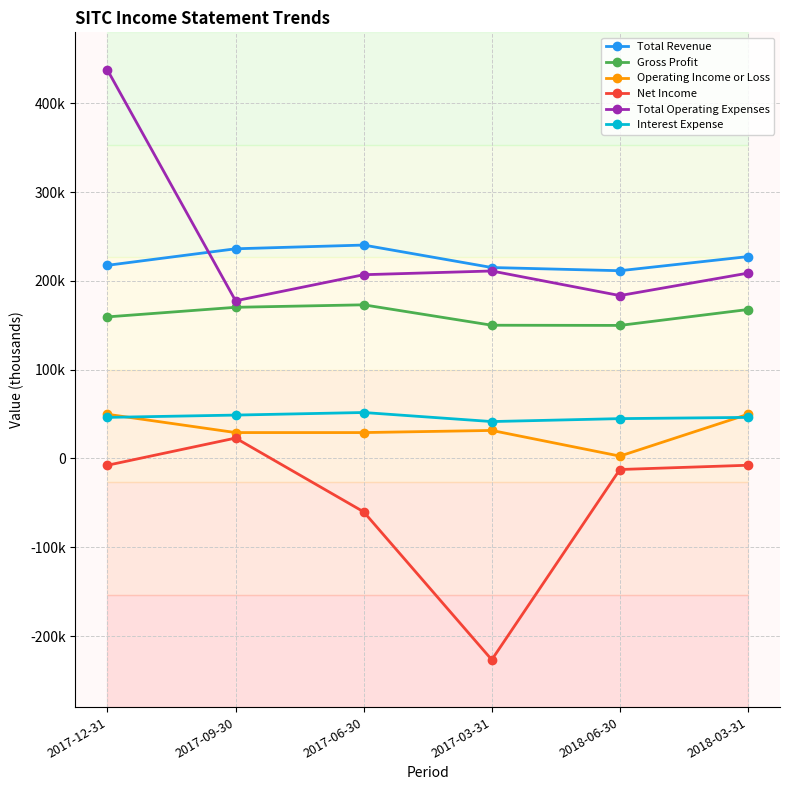

Which has a higher value, 2017-09-30 or 2017-06-30?

2017-06-30